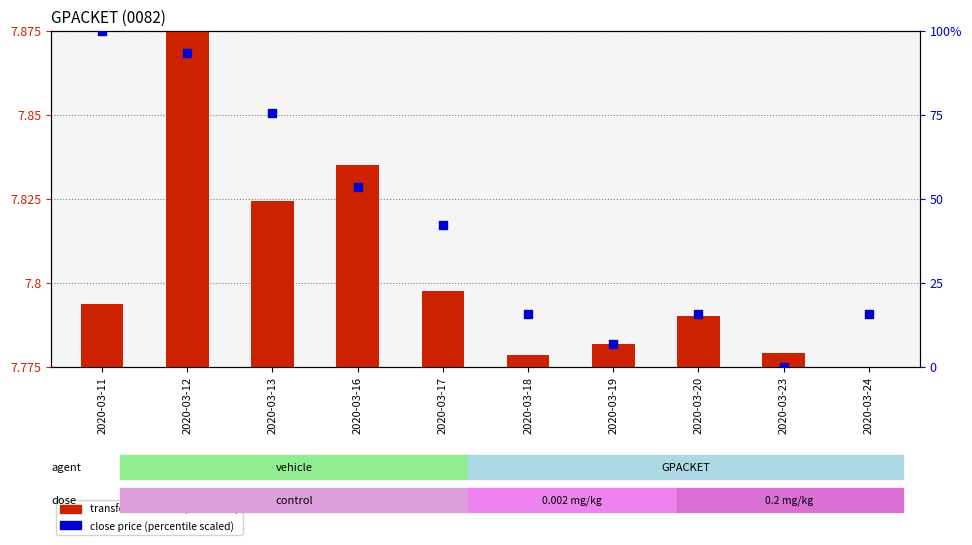

Which series reaches the maximum Y coordinate?

close price (percentile scaled)